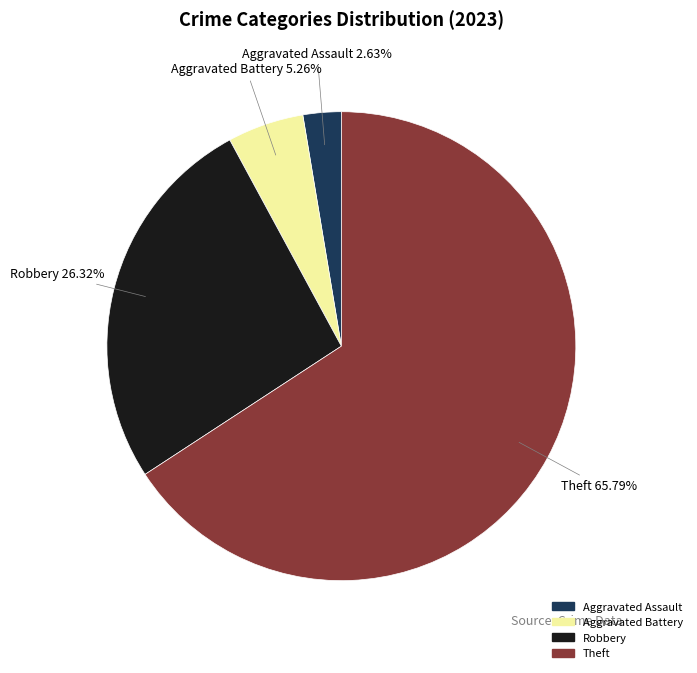

Is there any slice that represents more than half of the pie?

Yes